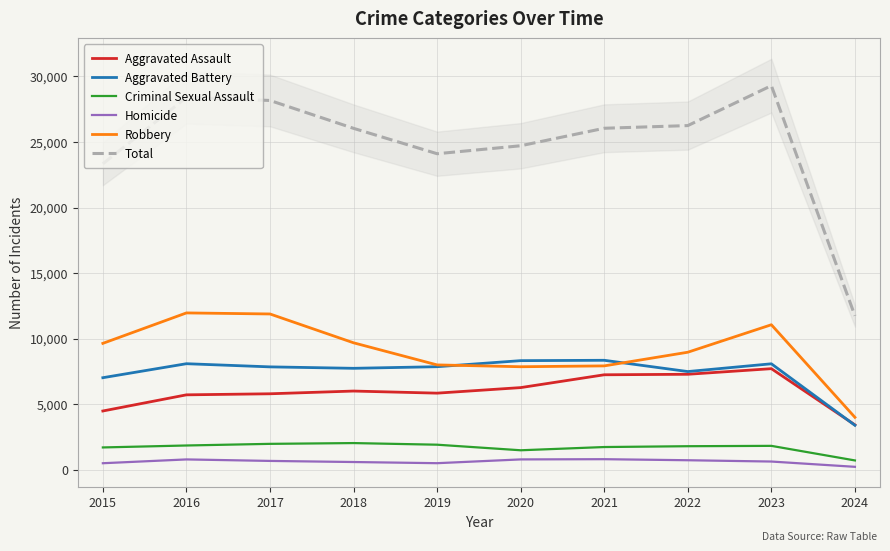

What is the average value of the Robbery series?

9095